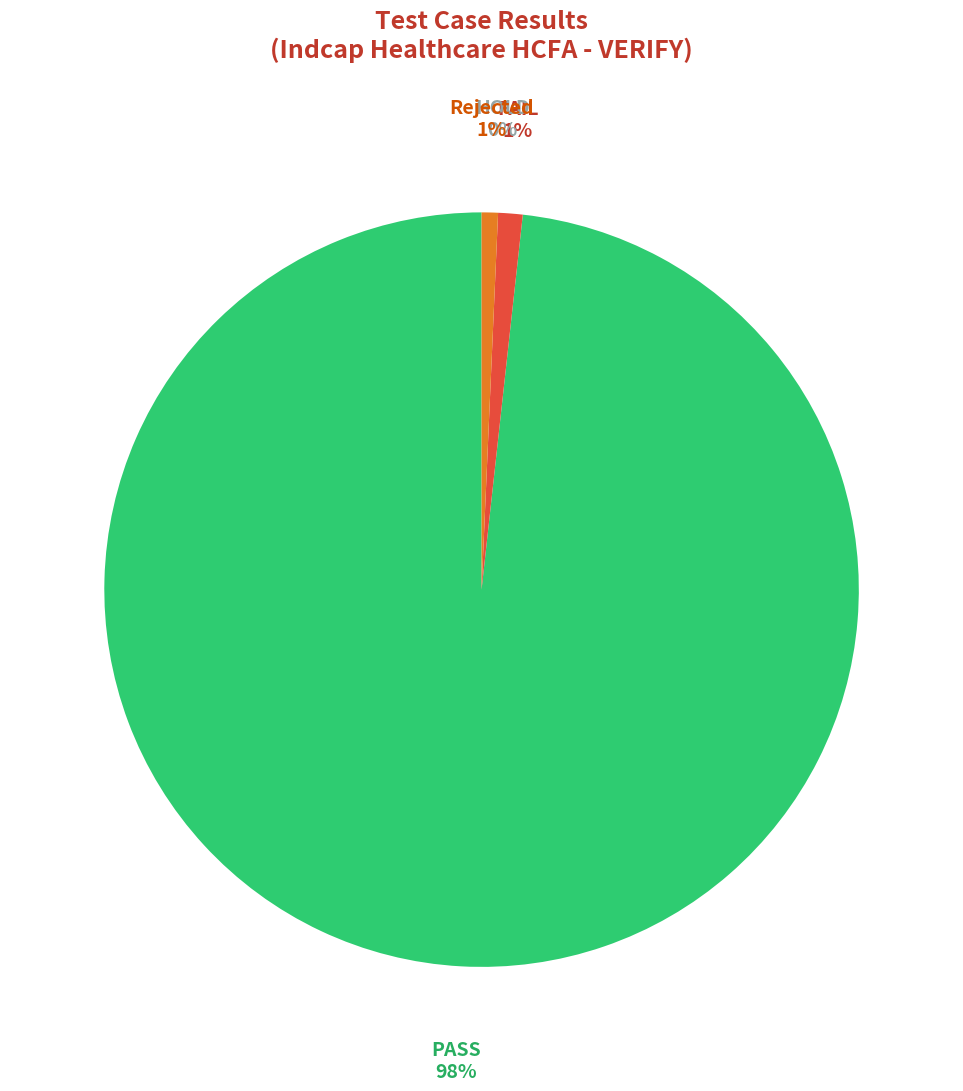

Is it true that HOLD is 1% of the pie?

False